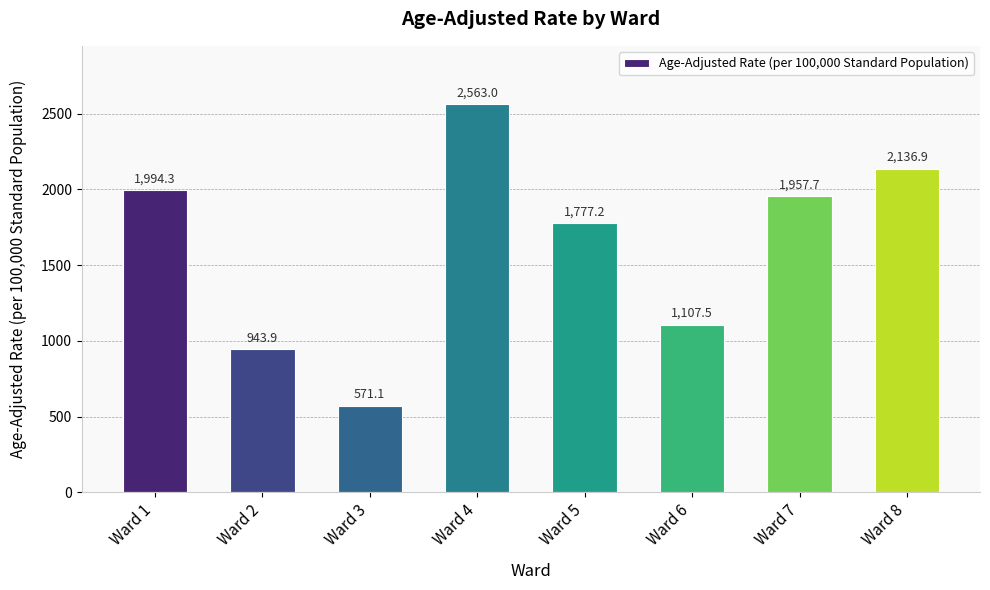

Is it true that the value at Ward 3 is 571.1?

True